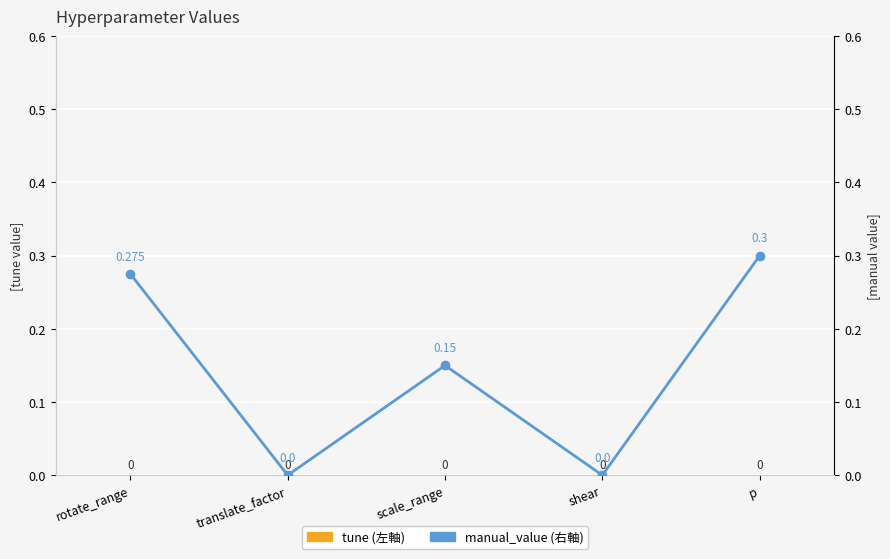

Which label corresponds to the smallest value in the chart?

rotate_range